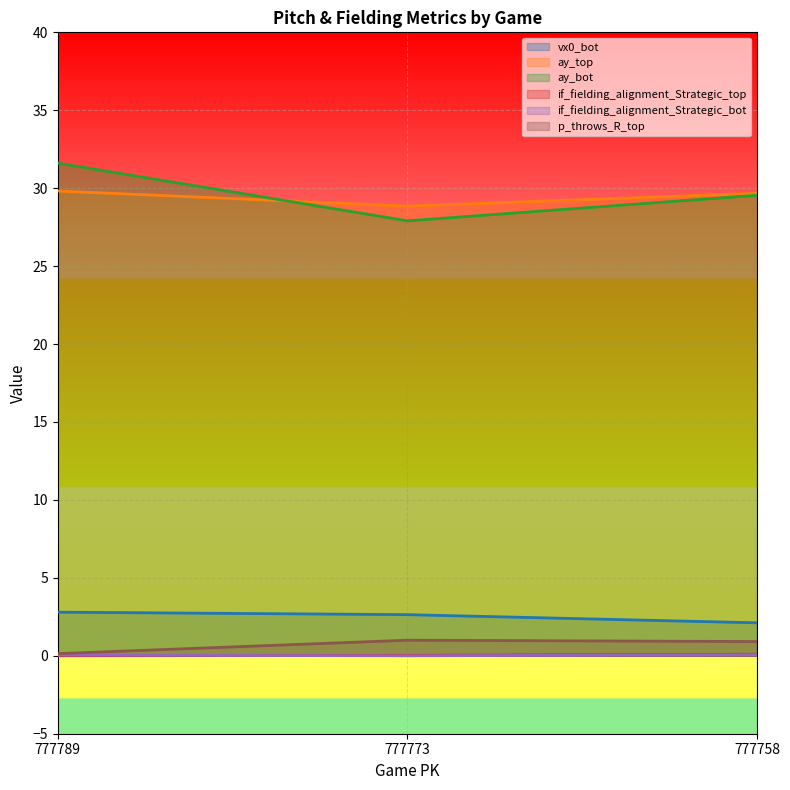

Reading left to right, transcribe all the data shown in this chart.

vx0_bot: 2.8	2.6	2.1
ay_top: 29.8	28.8	29.7
ay_bot: 31.6	27.9	29.5
if_fielding_alignment_Strategic_top: 0.0	0.0	0.1
if_fielding_alignment_Strategic_bot: 0.0	0.0	0.1
p_throws_R_top: 0.1	1.0	0.9